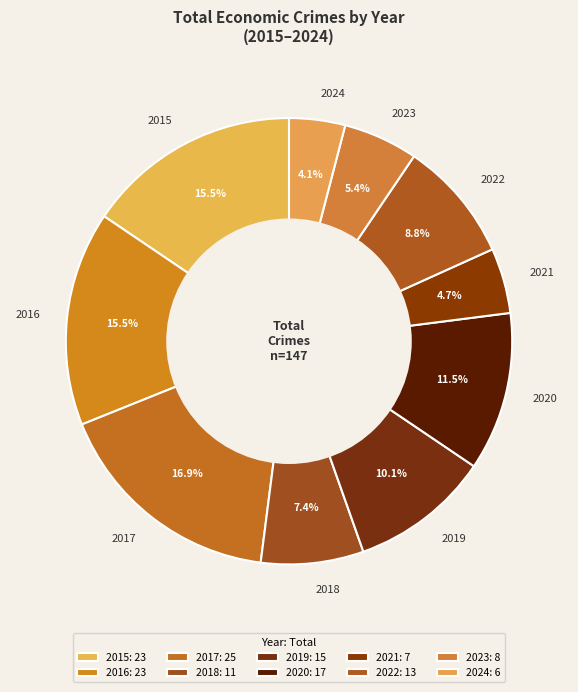

To the nearest percent, what portion does 2018 represent?

7%